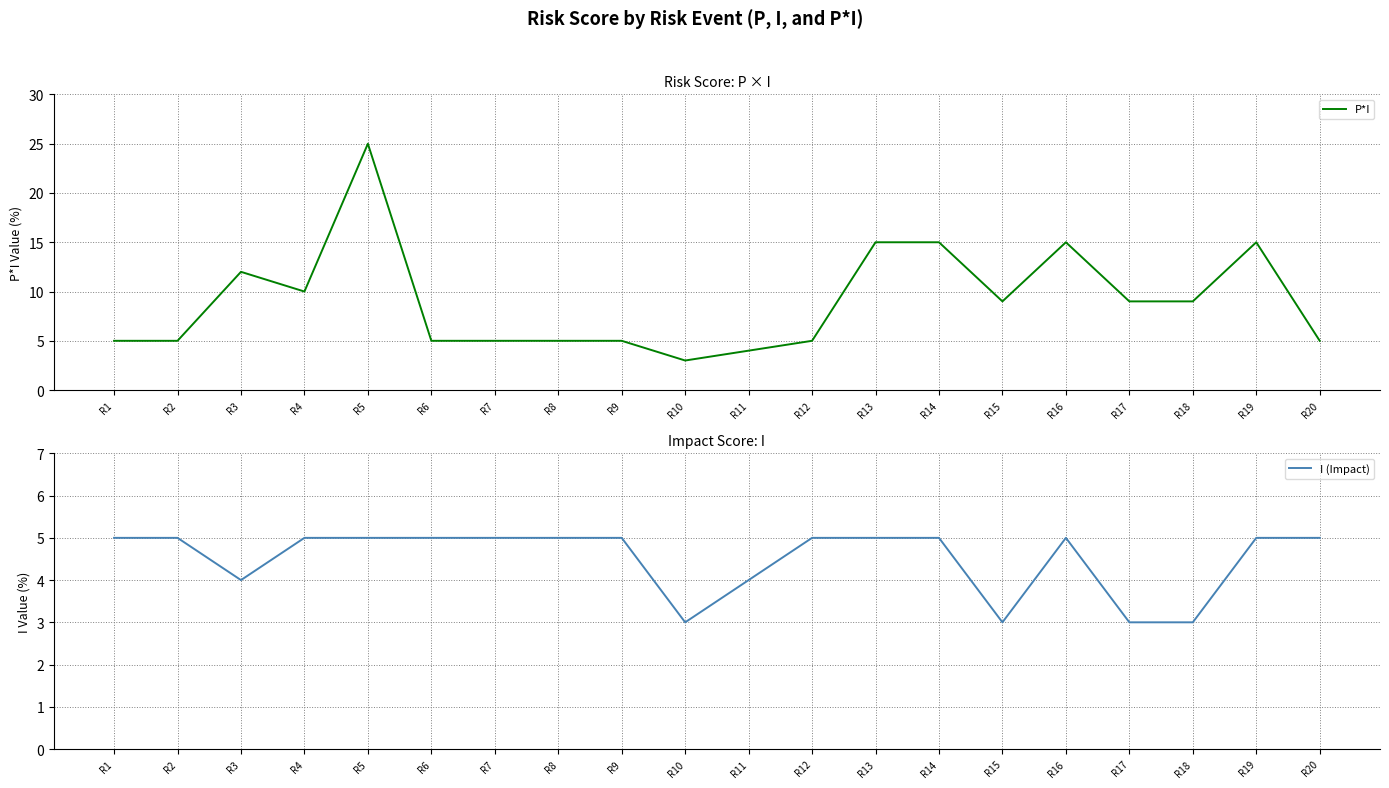

The value of I (Impact) at R2 is 8. True or false?

False